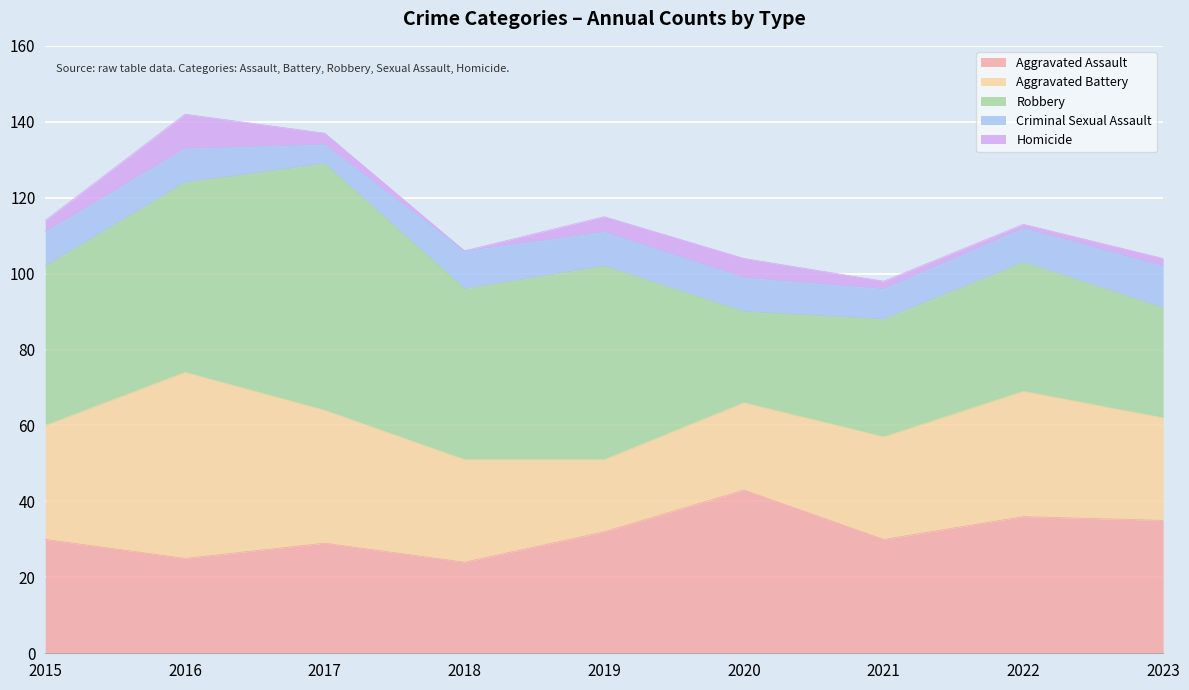

Where is the first local minimum for Homicide?

2018